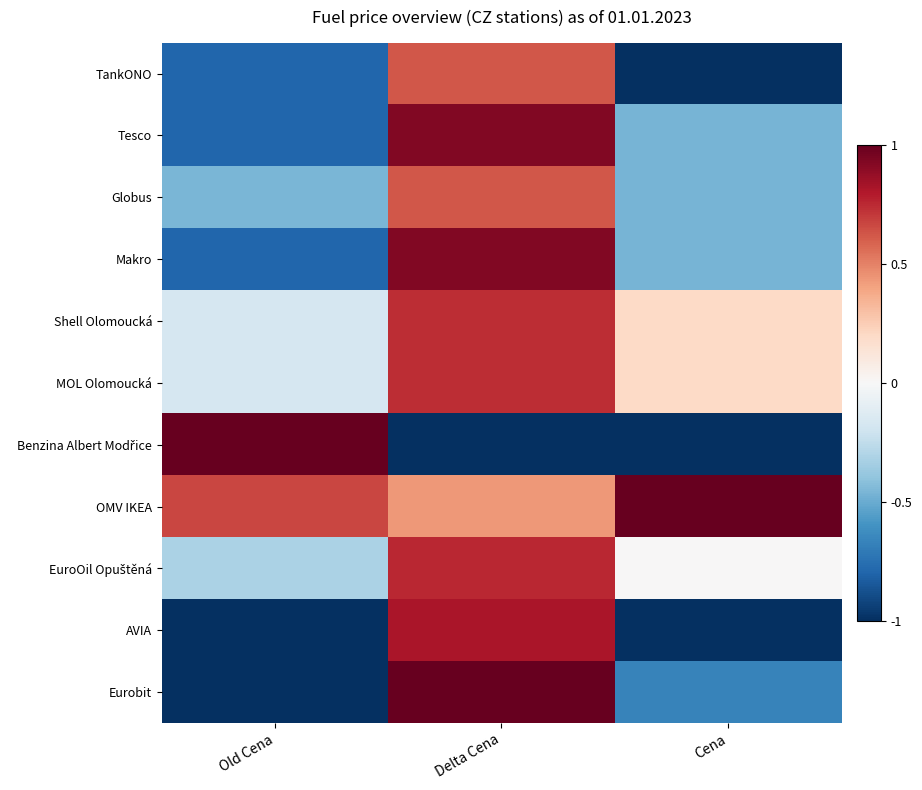

What is the difference between the Eurobit values at Old Cena and Cena?

0.3